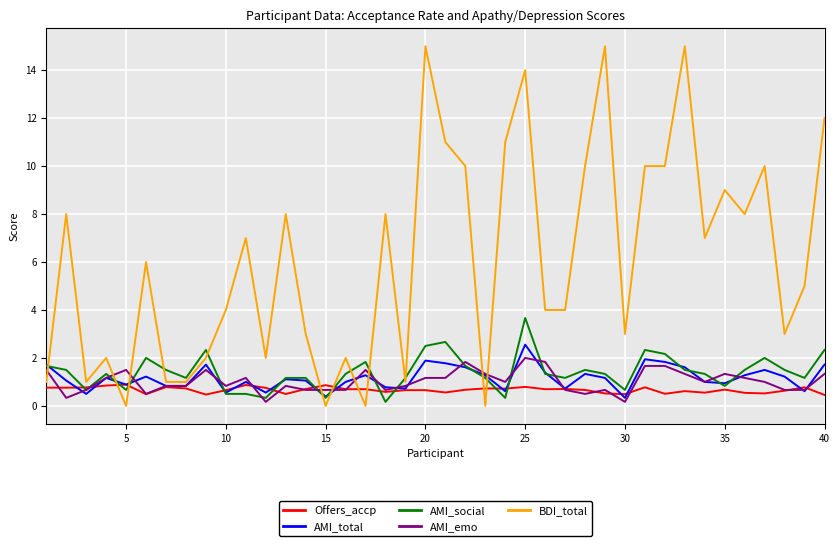

Which series ends up on top after the final intersection of BDI_total and Offers_accp?

BDI_total